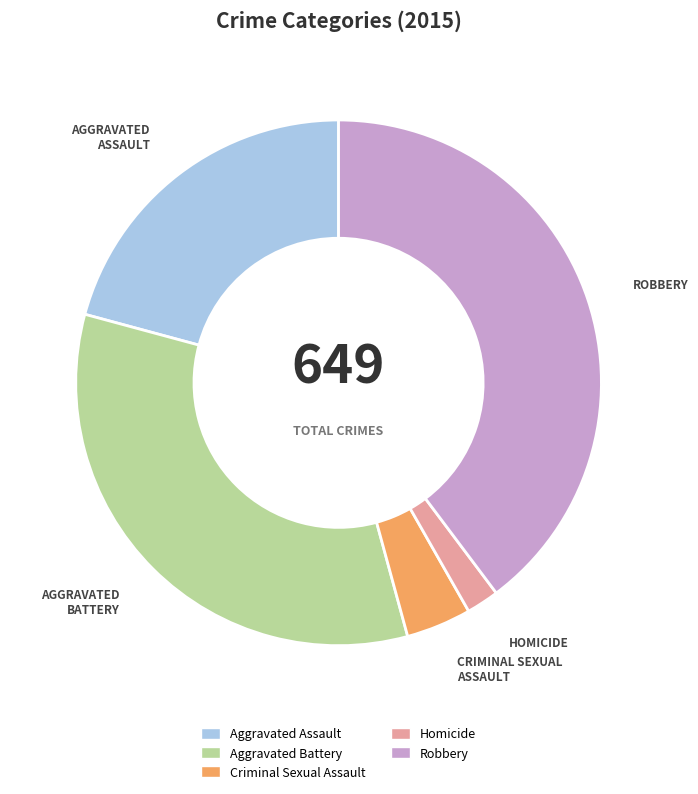

Is the sum of Criminal Sexual Assault and Aggravated Assault greater than half?

No